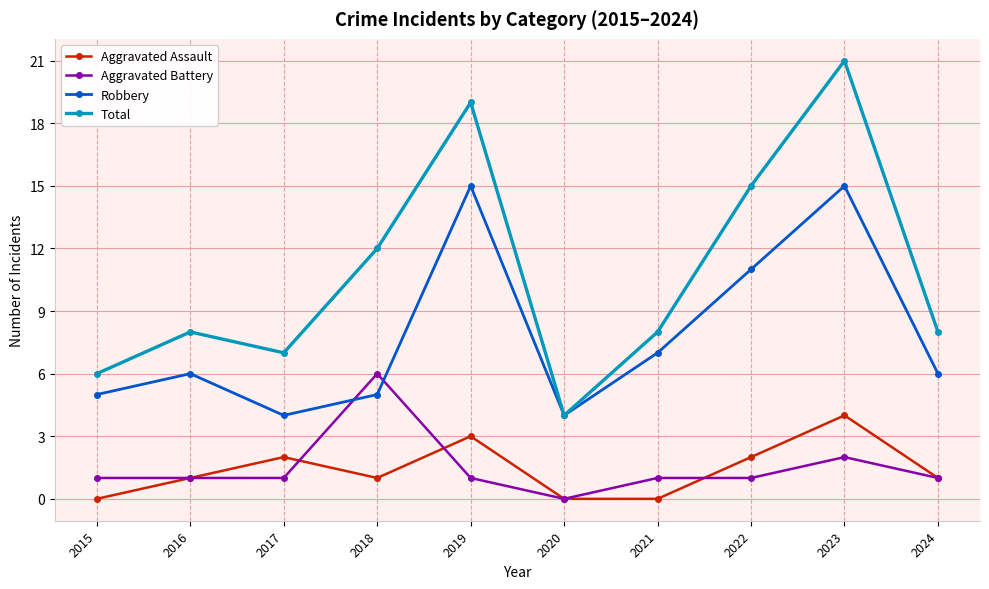

How many lines are shown in the chart?

4